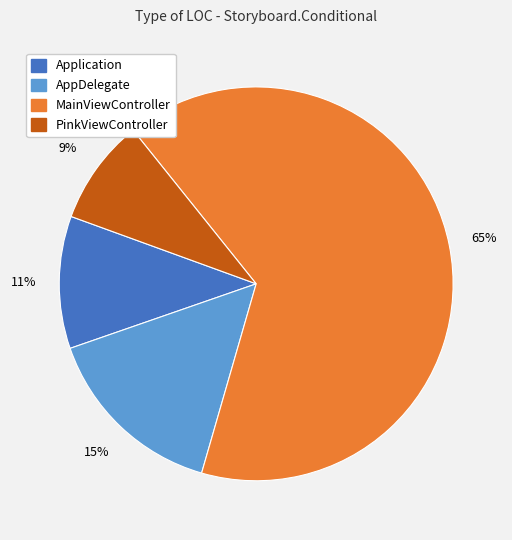

How many slices are in this pie chart?

4